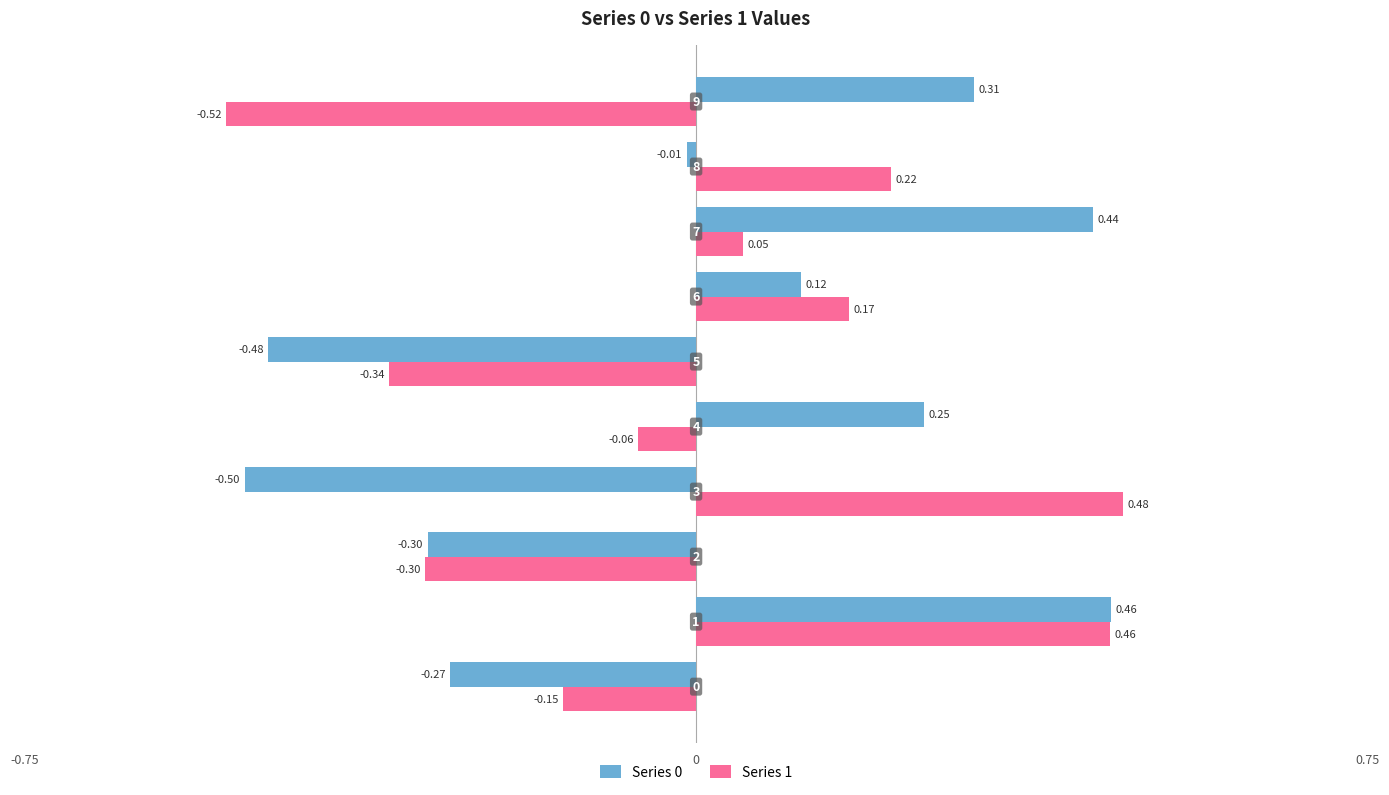

How many positive values does the Series 0 series have?

5